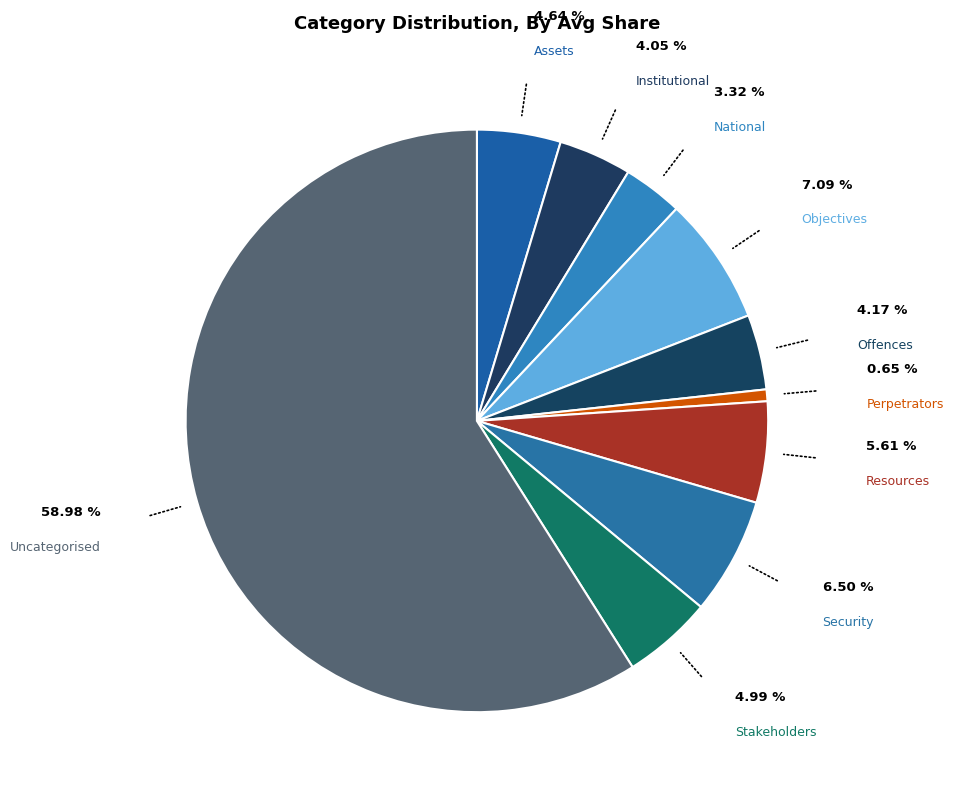

Which slice is the largest?

Uncategorised